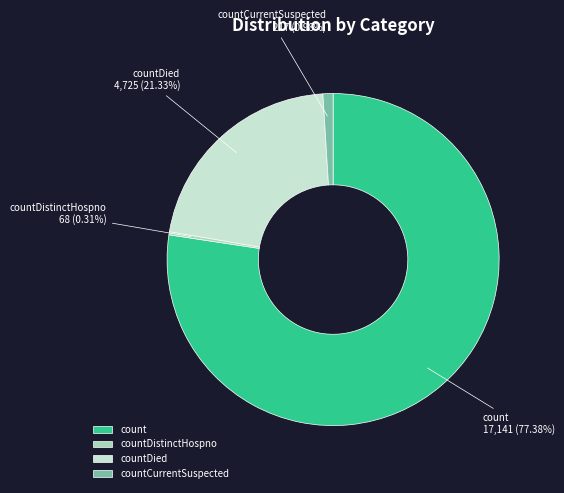

To the nearest percent, what is the combined percentage of countDied and countDistinctHospno?

22%